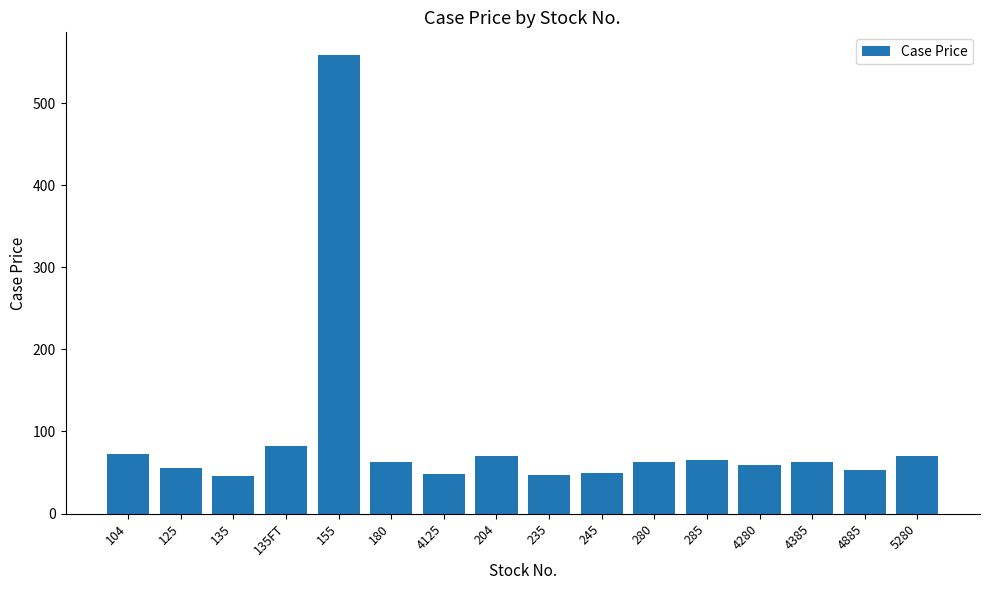

Read the value at 204.

70.6